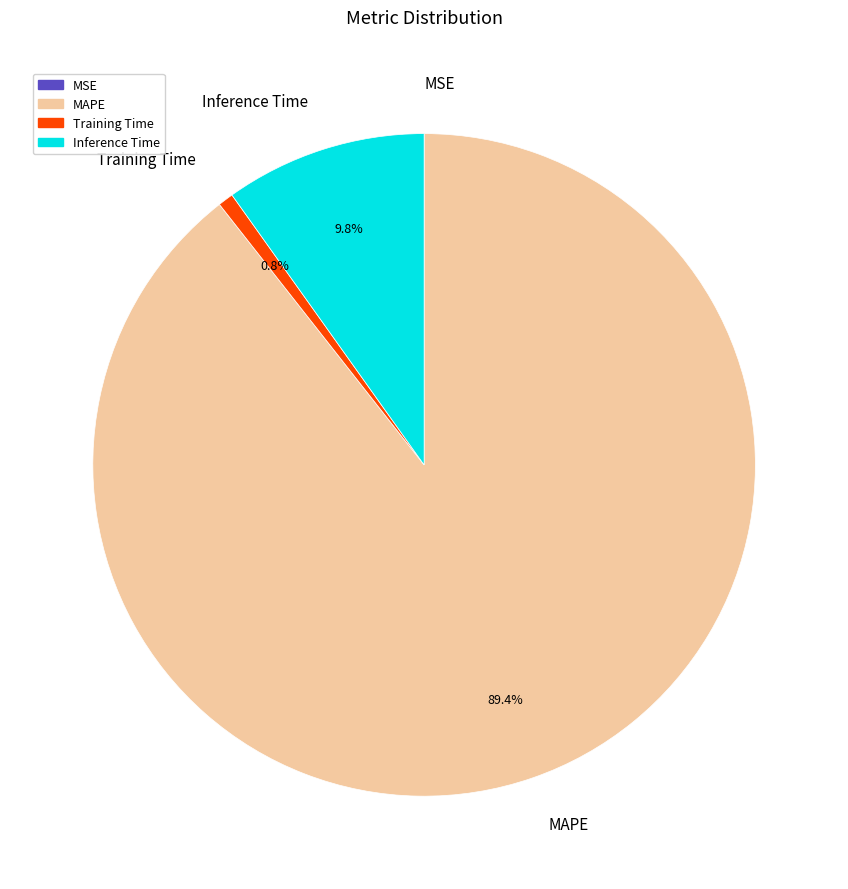

Which slice represents more than half of the pie?

MAPE